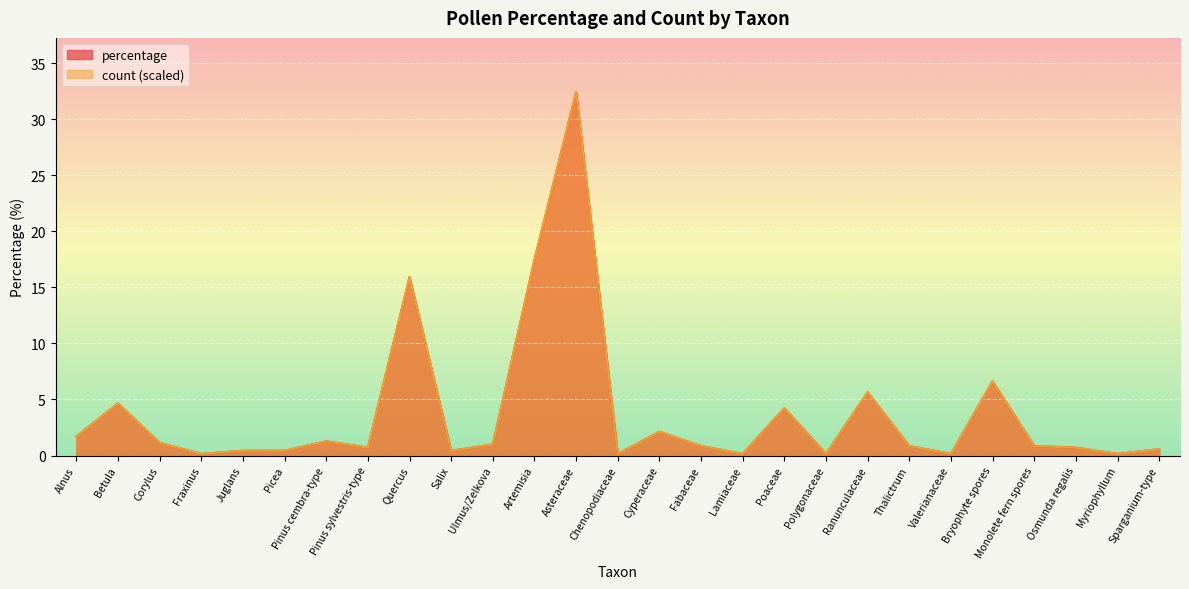

What is the value of the count point at the 19th from the left?

0.1